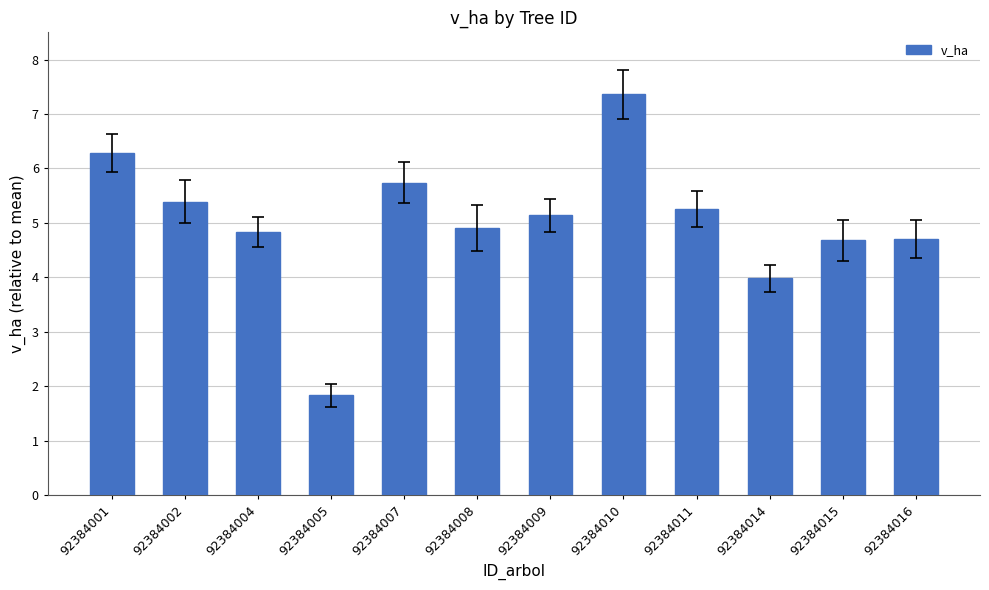

What is the maximum value shown in the chart?

7.4